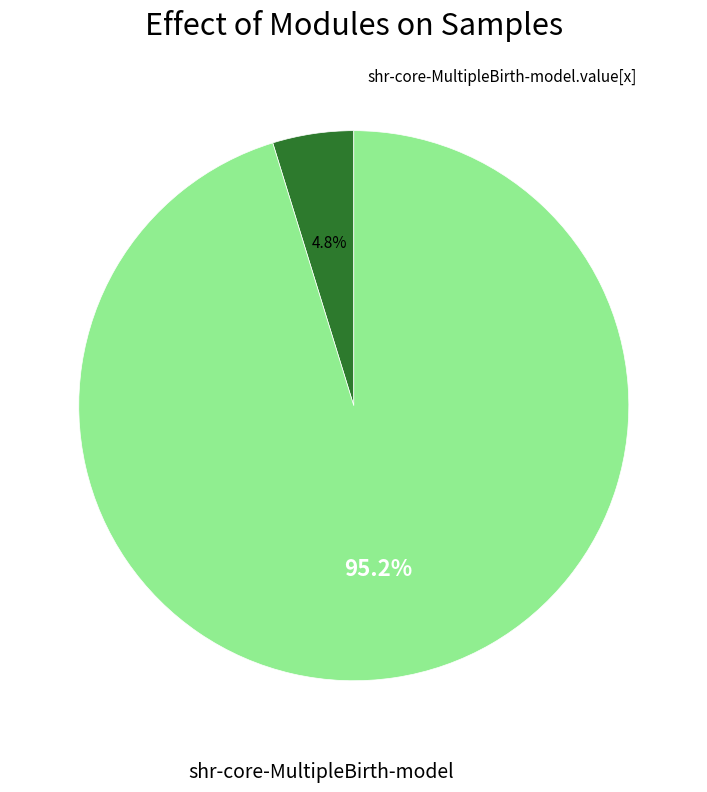

Is there any slice that represents more than half of the pie?

Yes